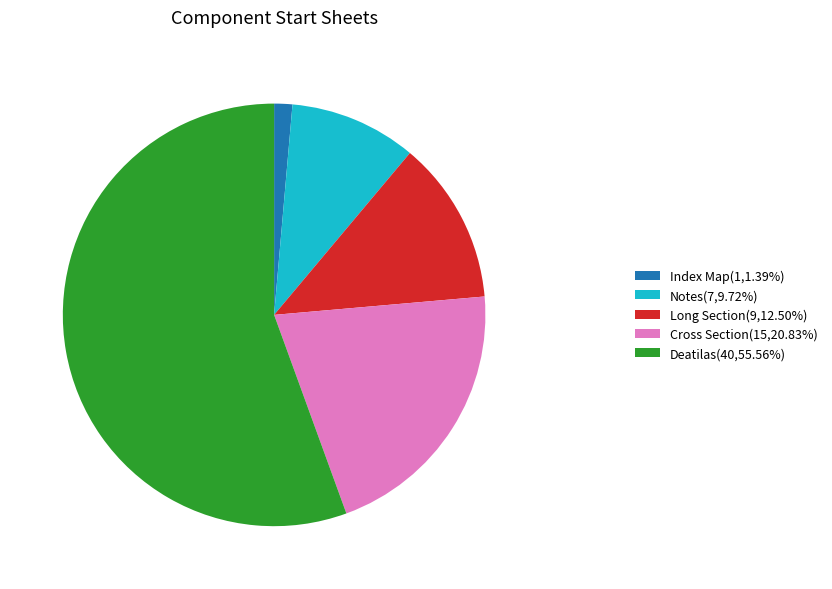

Approximately how many times larger is the value at Long Section compared to Deatilas?

0.2